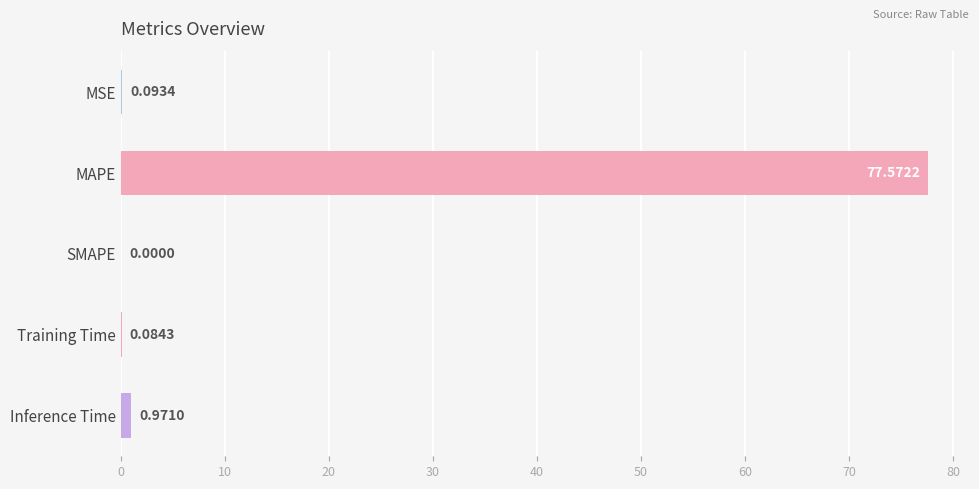

At which label is the value closest to 38?

Inference Time